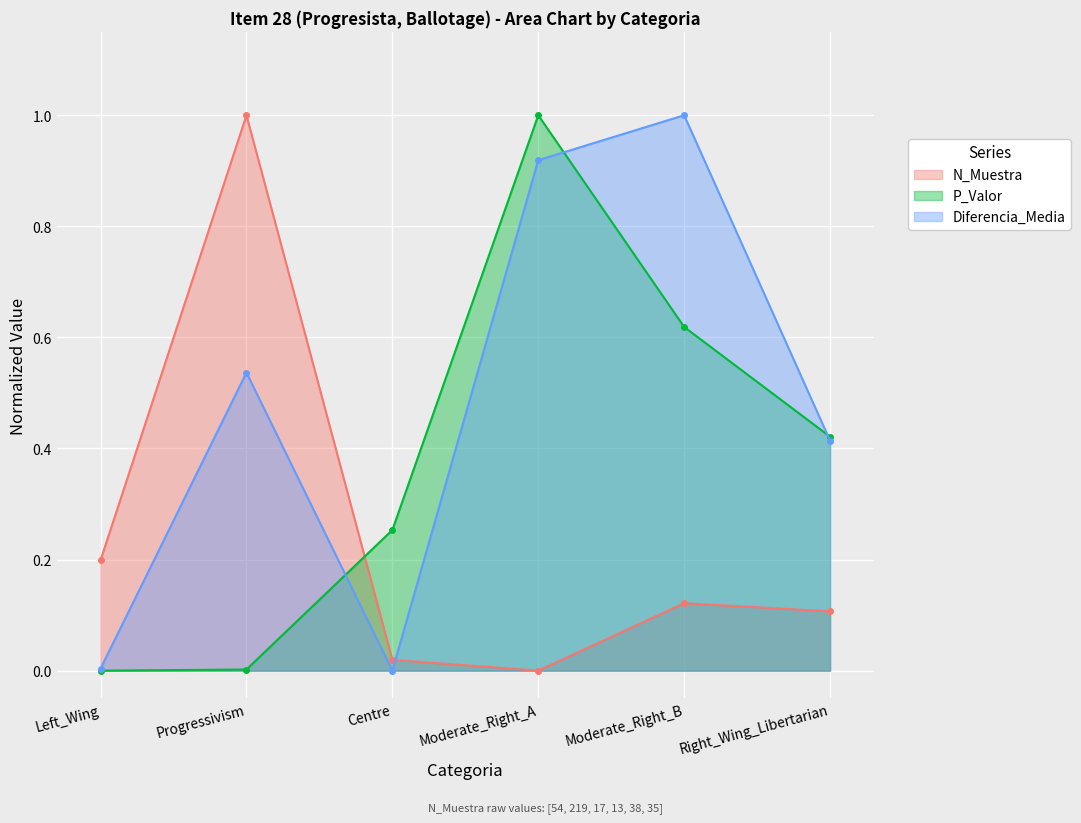

Between Centre and Moderate_Right_B, which series saw the biggest shift?

Diferencia_Media